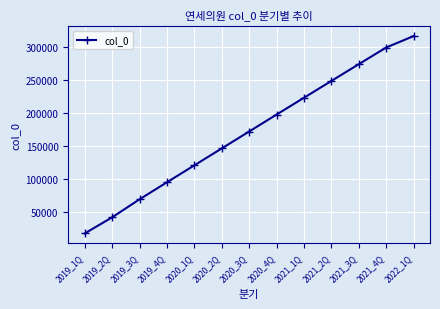

What is the label of the 7th point from the right?

2020_3Q